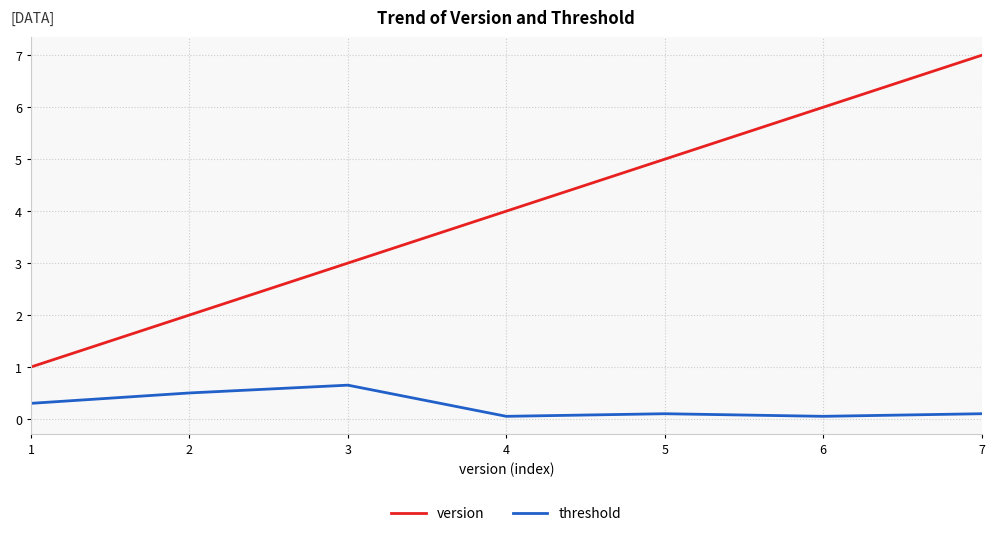

Rank the categories by version value from highest to lowest.

7, 6, 5, 4, 3, 2, 1